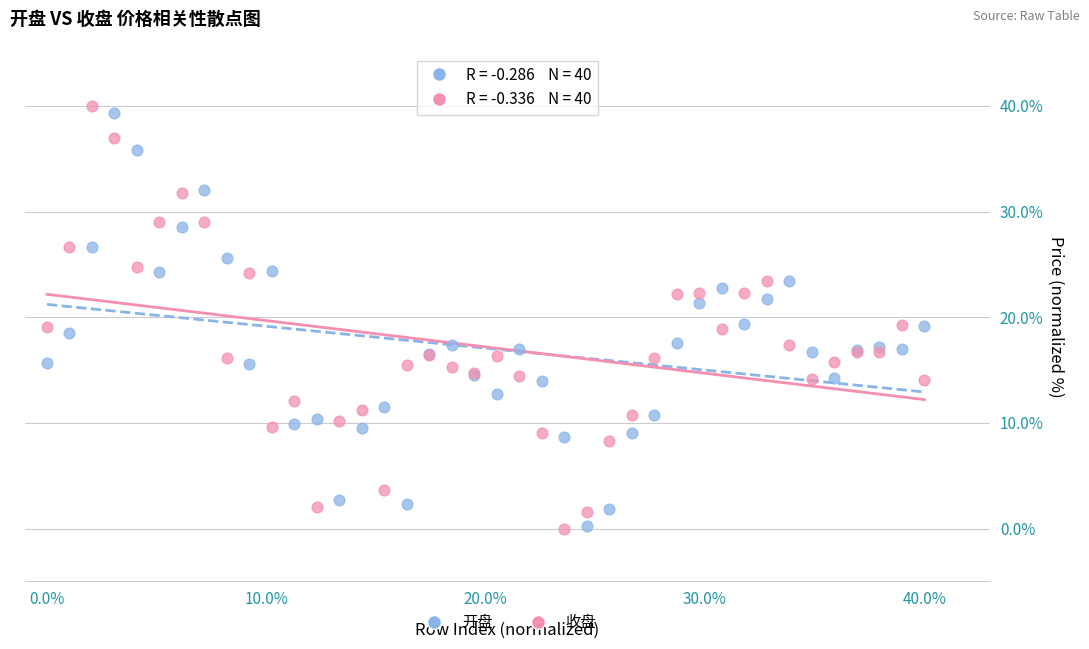

Which series reaches the maximum Y coordinate?

收盘